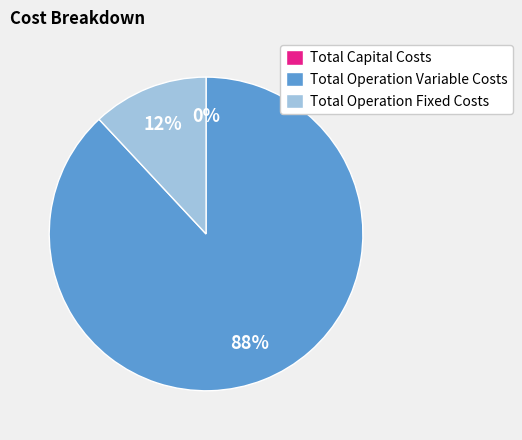

Is there any slice that represents more than half of the pie?

Yes